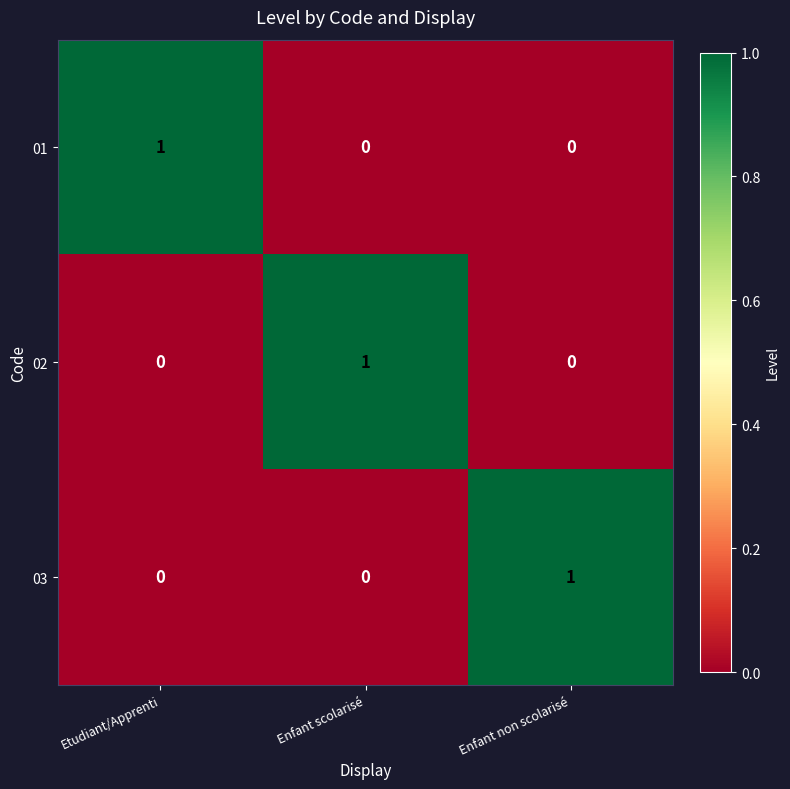

Is it true that 02 equals -1 at Enfant non scolarisé?

False